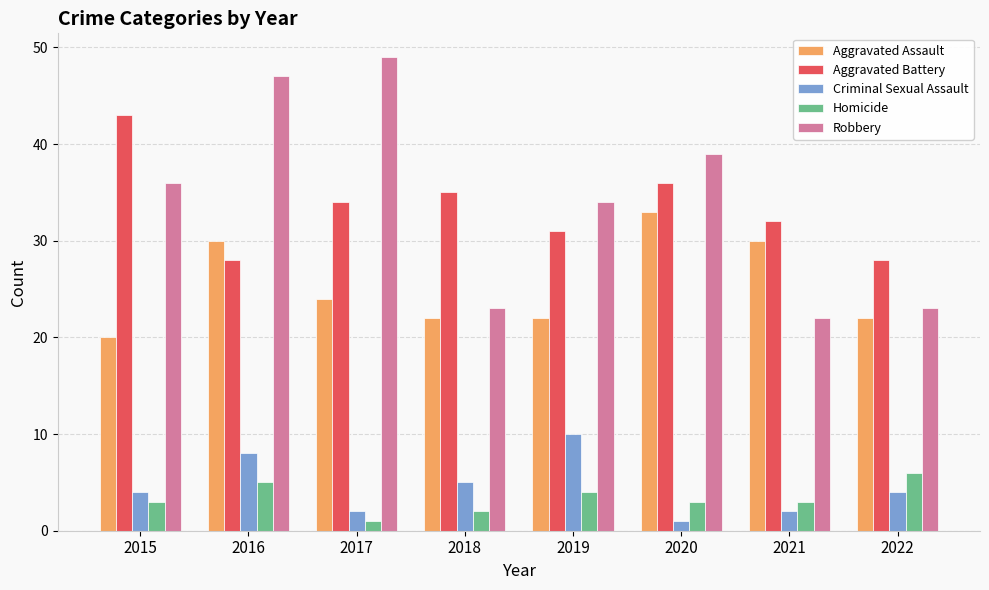

Reading left to right, transcribe all the data shown in this chart.

Aggravated Assault: 2015=20	2016=30	2017=24	2018=22	2019=22	2020=33	2021=30	2022=22
Aggravated Battery: 2015=43	2016=28	2017=34	2018=35	2019=31	2020=36	2021=32	2022=28
Criminal Sexual Assault: 2015=4	2016=8	2017=2	2018=5	2019=10	2020=1	2021=2	2022=4
Homicide: 2015=3	2016=5	2017=1	2018=2	2019=4	2020=3	2021=3	2022=6
Robbery: 2015=36	2016=47	2017=49	2018=23	2019=34	2020=39	2021=22	2022=23